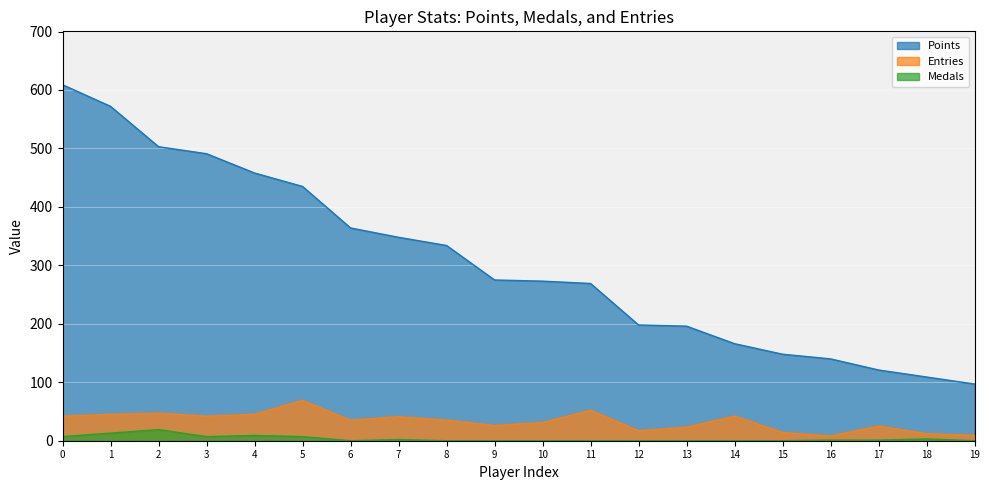

At which label does Points first exceed 275?

0